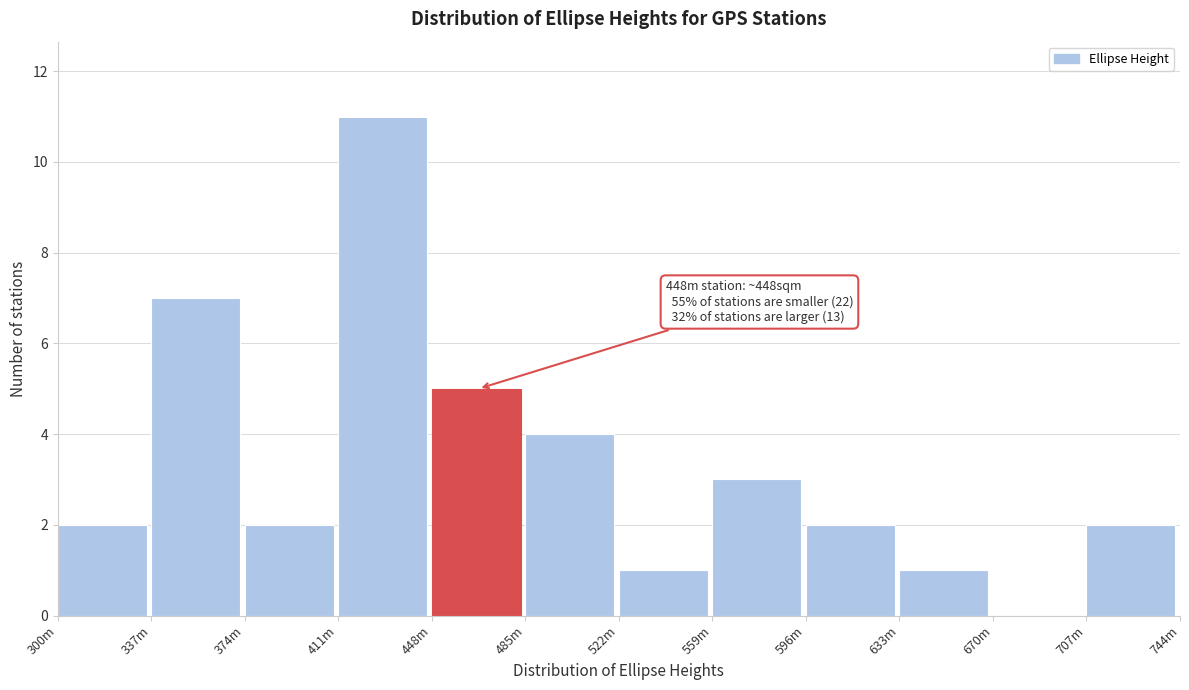

Reading right to left, list all the values displayed in this chart.

707m=2	670m=0	633m=1	596m=2	559m=3	522m=1	485m=4	448m=5	411m=11	374m=2	337m=7	300m=2